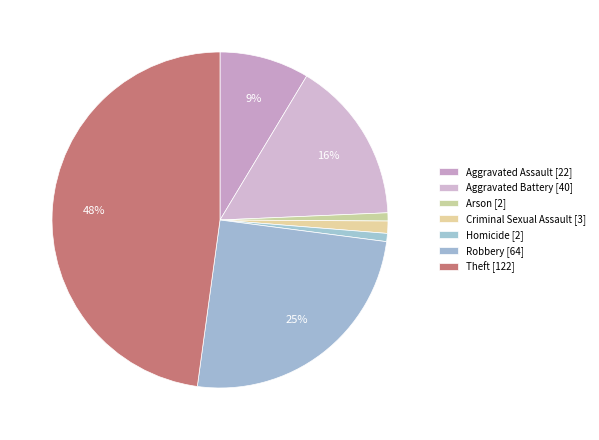

Approximately how many times larger is the value at Aggravated Battery compared to Arson?

20.0